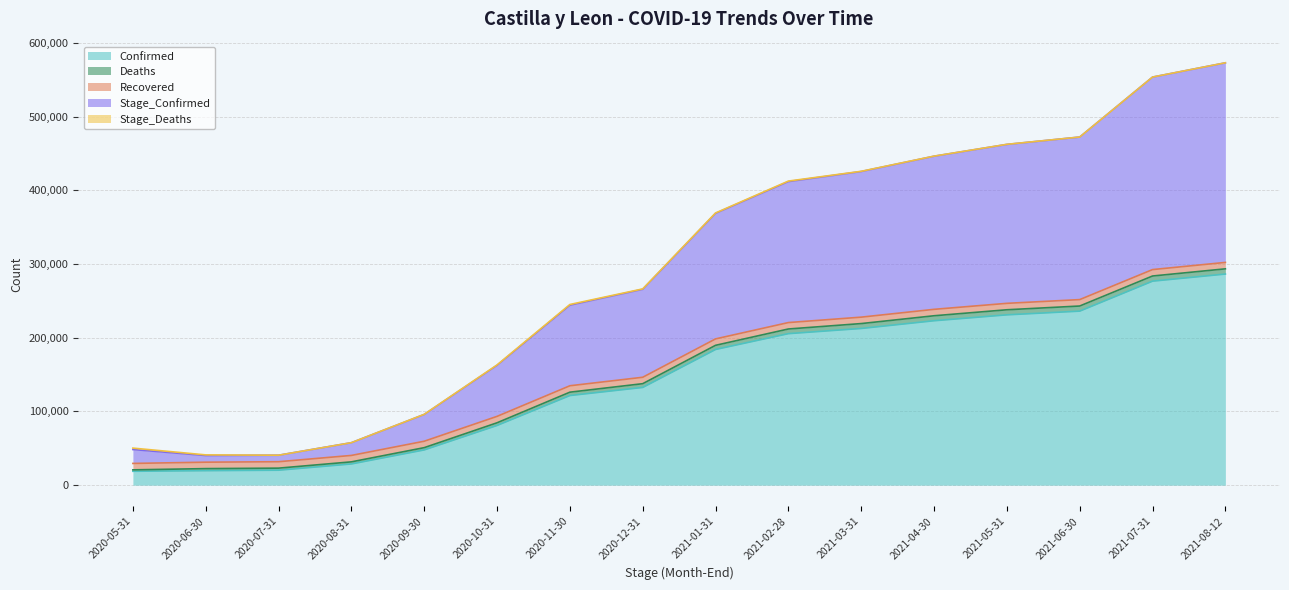

At how many categories does at least one series exceed 380478?

7